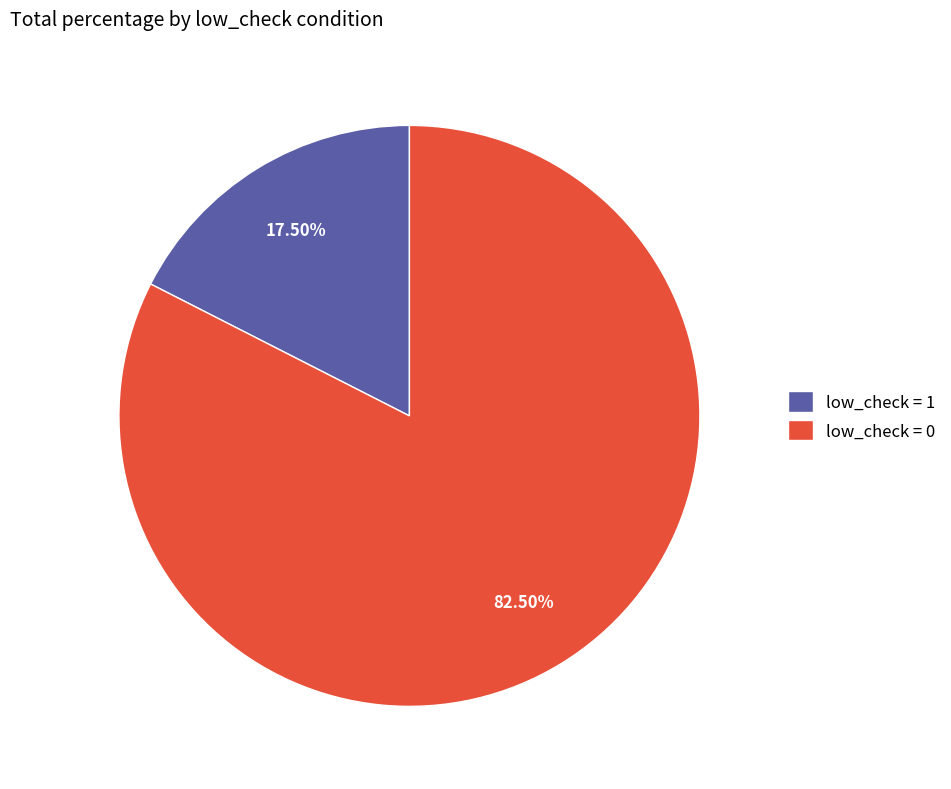

Is low_check = 0 the majority of the pie?

Yes